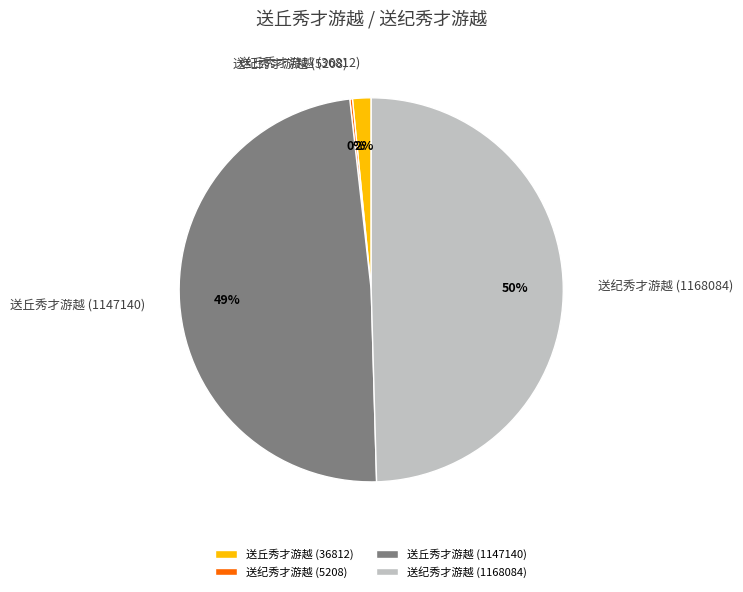

Which category has the biggest portion of the pie?

送纪秀才游越 (1168084)